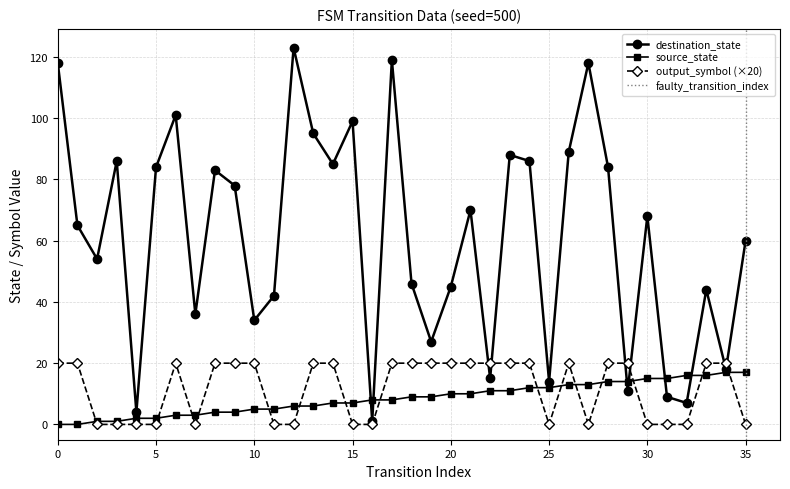

The value of source_state at 35 is 26. True or false?

False